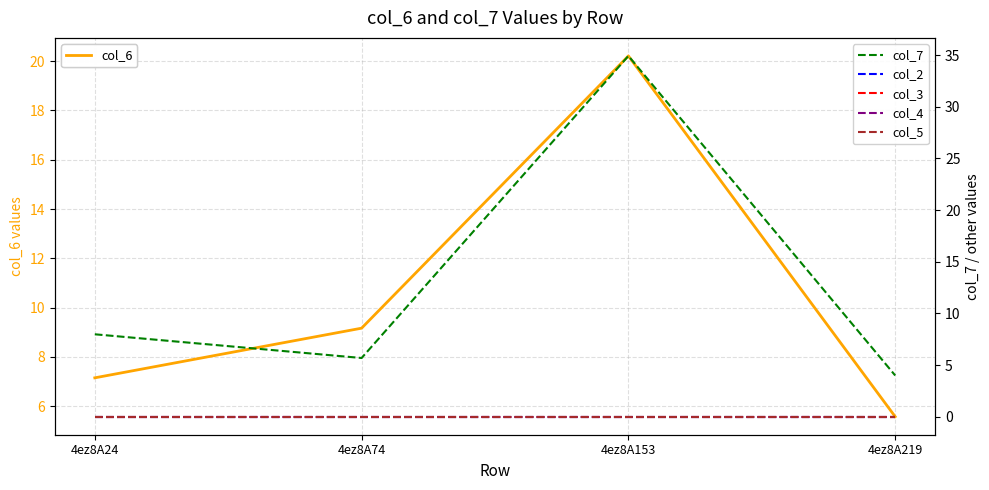

Rank the series by their maximum value, from lowest to highest.

col_2, col_3, col_4, col_5, col_6, col_7